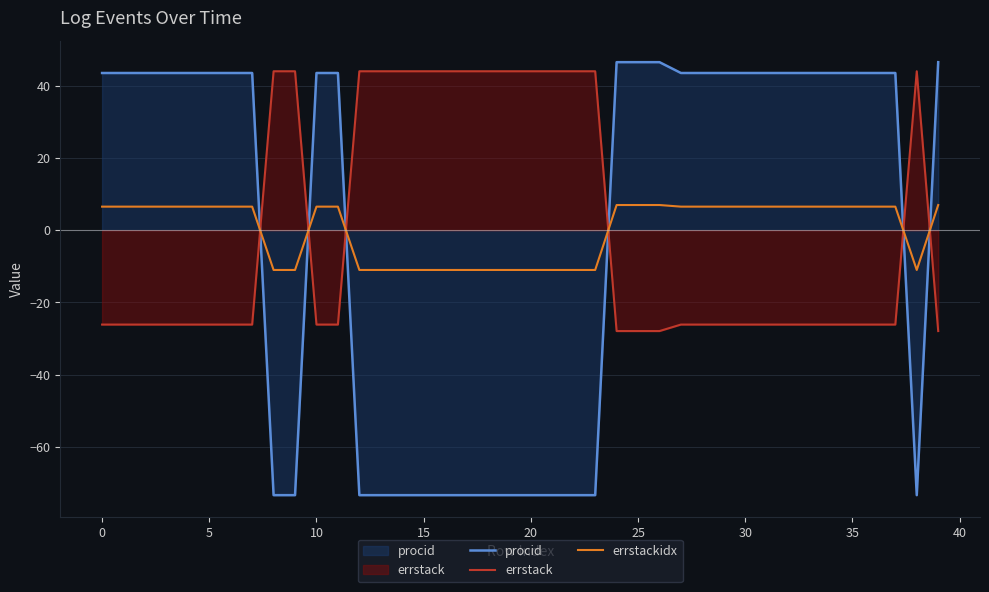

Reading left to right, what are all the values shown in this chart?

procid: 43.6	43.6	43.6	43.6	43.6	43.6	43.6	43.6	-73.4	-73.4	43.6	43.6	-73.4	-73.4	-73.4	-73.4	-73.4	-73.4	-73.4	-73.4	-73.4	-73.4	-73.4	-73.4	46.6	46.6	46.6	43.6	43.6	43.6	43.6	43.6	43.6	43.6	43.6	43.6	43.6	43.6	-73.4	46.6
errstack: -26.1	-26.1	-26.1	-26.1	-26.1	-26.1	-26.1	-26.1	44.1	44.1	-26.1	-26.1	44.1	44.1	44.1	44.1	44.1	44.1	44.1	44.1	44.1	44.1	44.1	44.1	-27.9	-27.9	-27.9	-26.1	-26.1	-26.1	-26.1	-26.1	-26.1	-26.1	-26.1	-26.1	-26.1	-26.1	44.1	-27.9
errstackidx: 6.5	6.5	6.5	6.5	6.5	6.5	6.5	6.5	-11.0	-11.0	6.5	6.5	-11.0	-11.0	-11.0	-11.0	-11.0	-11.0	-11.0	-11.0	-11.0	-11.0	-11.0	-11.0	7.0	7.0	7.0	6.5	6.5	6.5	6.5	6.5	6.5	6.5	6.5	6.5	6.5	6.5	-11.0	7.0